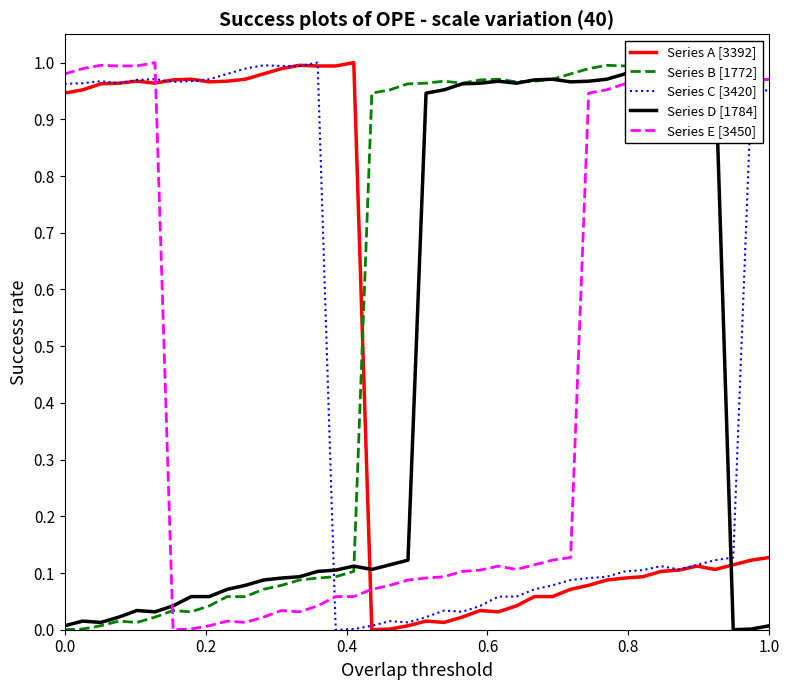

How many lines are shown in the chart?

5